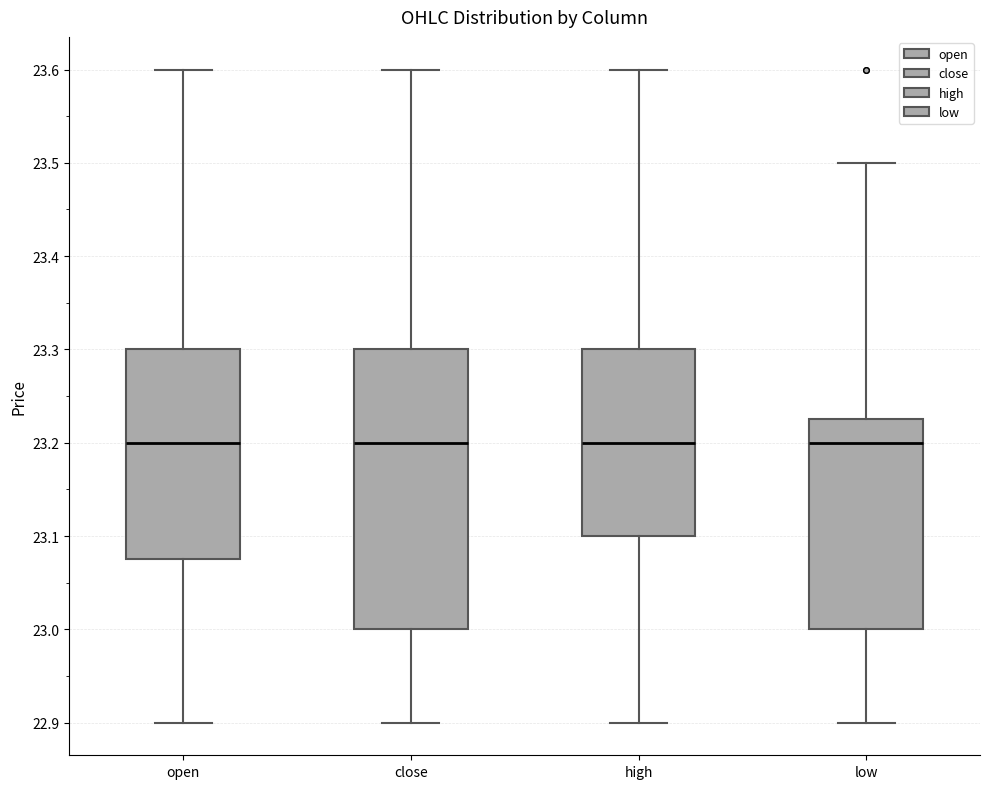

Reading left to right, read every box against the y-axis: the position of its median line, the range the box covers, and the ends of its whiskers. The values are not printed on the chart, so give them approximately, as read against the axis.

open: median 23.20, box 23.08 to 23.30, whiskers 22.90 to 23.60
close: median 23.20, box 23.00 to 23.30, whiskers 22.90 to 23.60
high: median 23.20, box 23.10 to 23.30, whiskers 22.90 to 23.60
low: median 23.20, box 23.00 to 23.23, whiskers 22.90 to 23.50